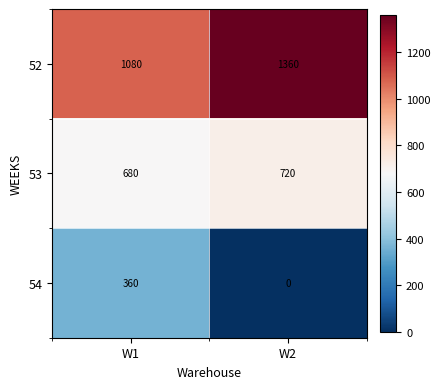

How many categories are shown in the chart?

2